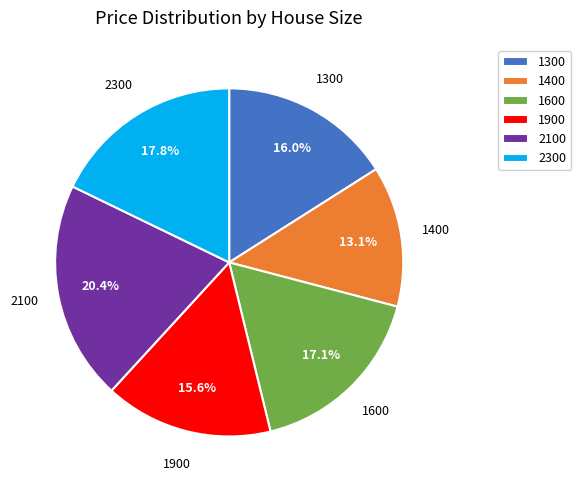

Is 2300 the majority of the pie?

No